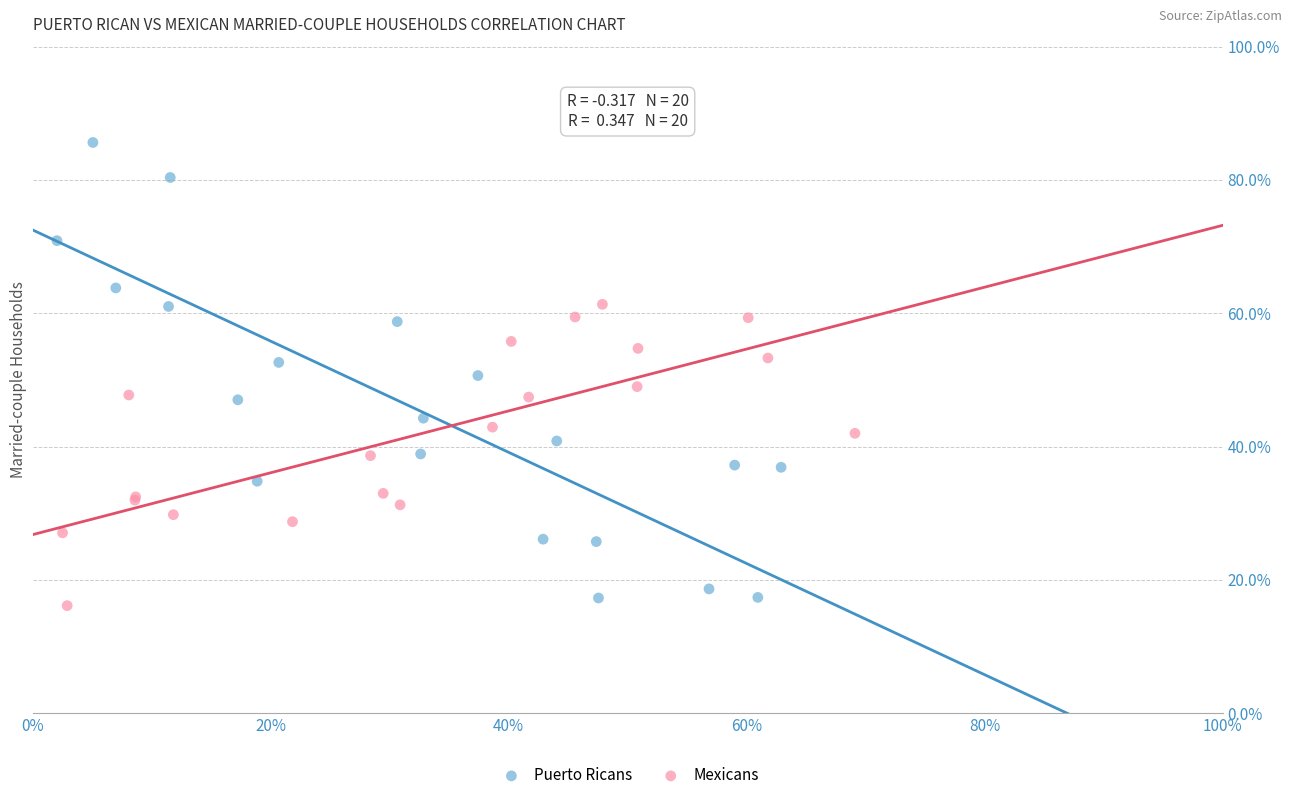

What are all the series names shown in the legend?

Puerto Ricans, Mexicans